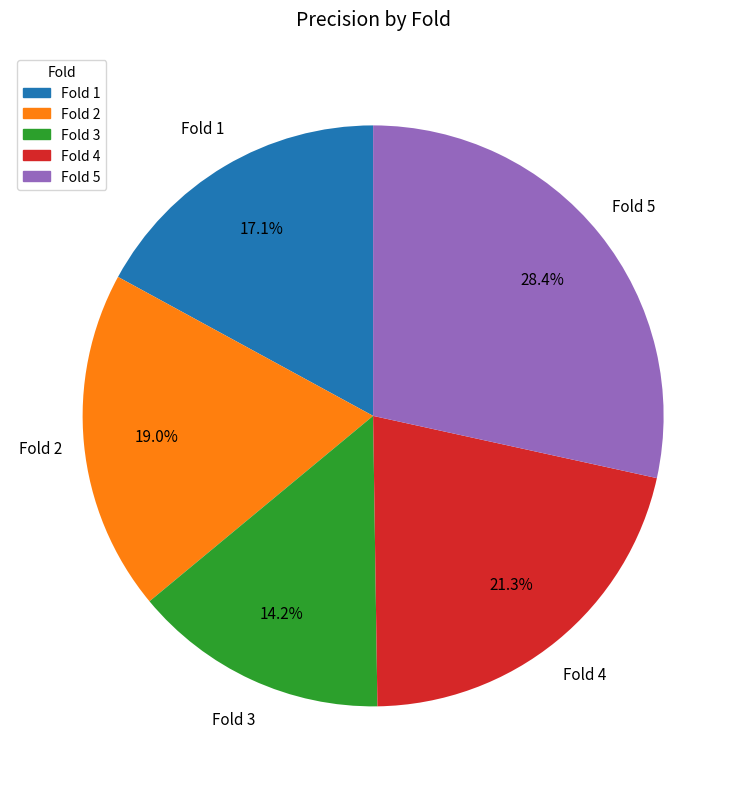

To the nearest percent, what is the difference between the Fold 5 and Fold 1 slice percentages?

11%